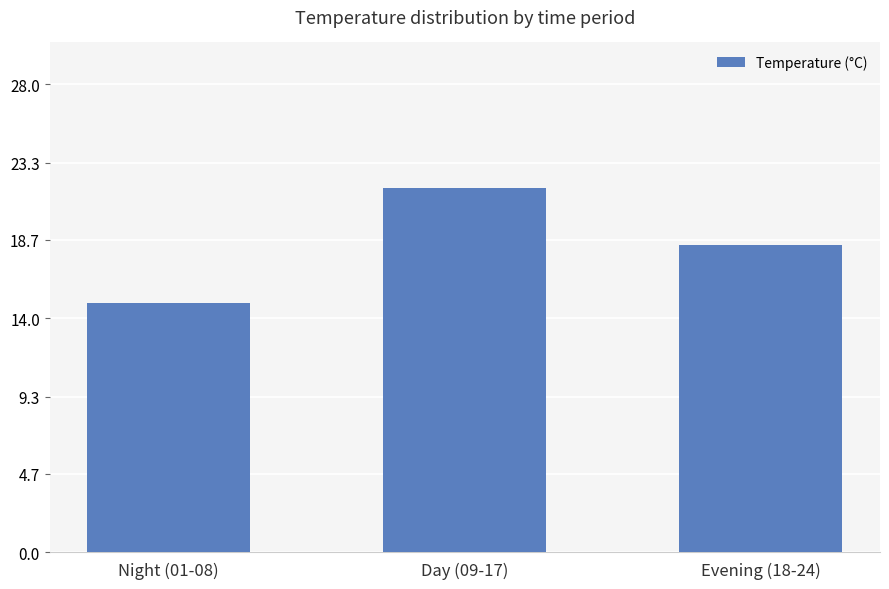

What is the greatest value displayed?

21.8